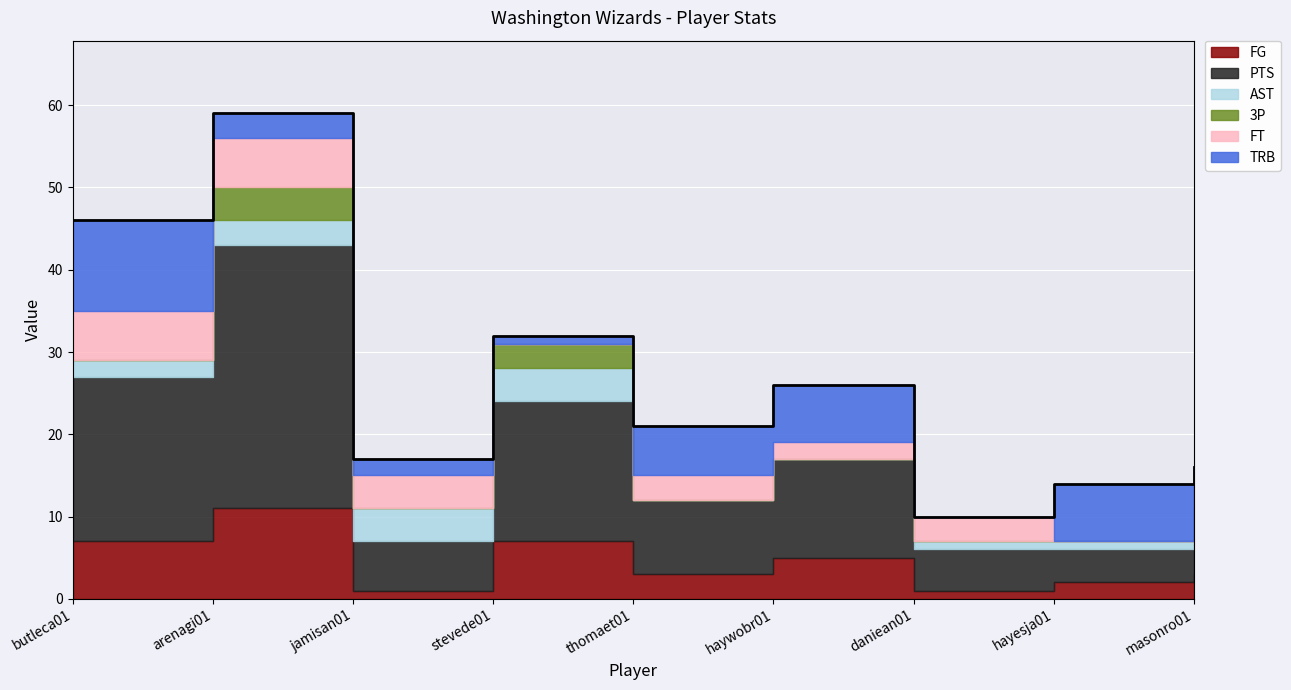

What are all the series names shown in the legend?

FG, PTS, AST, 3P, FT, TRB